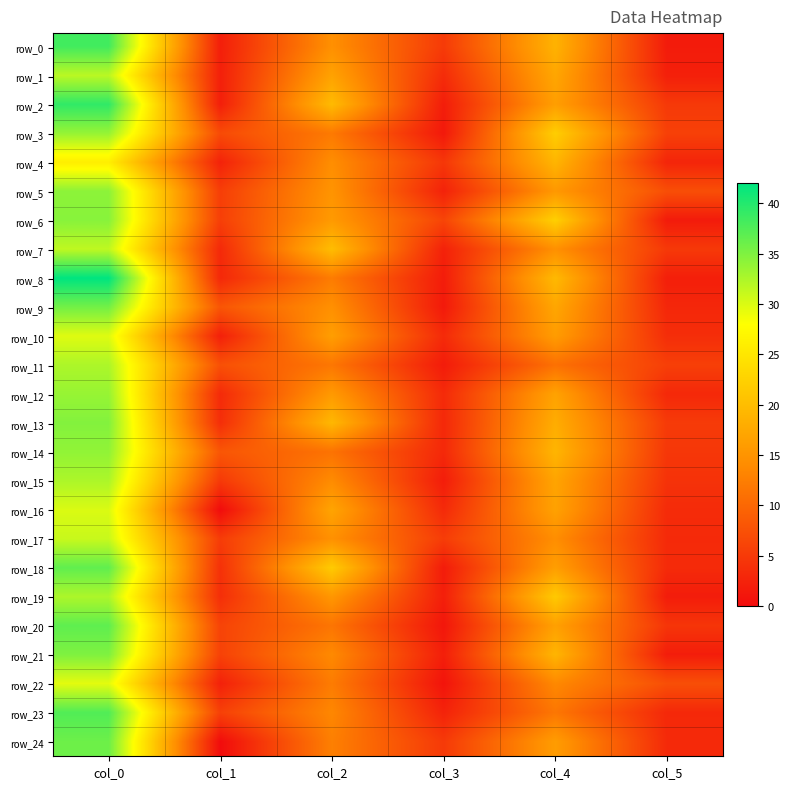

Rank the categories by row_14 value from lowest to highest.

col_3, col_5, col_1, col_2, col_4, col_0